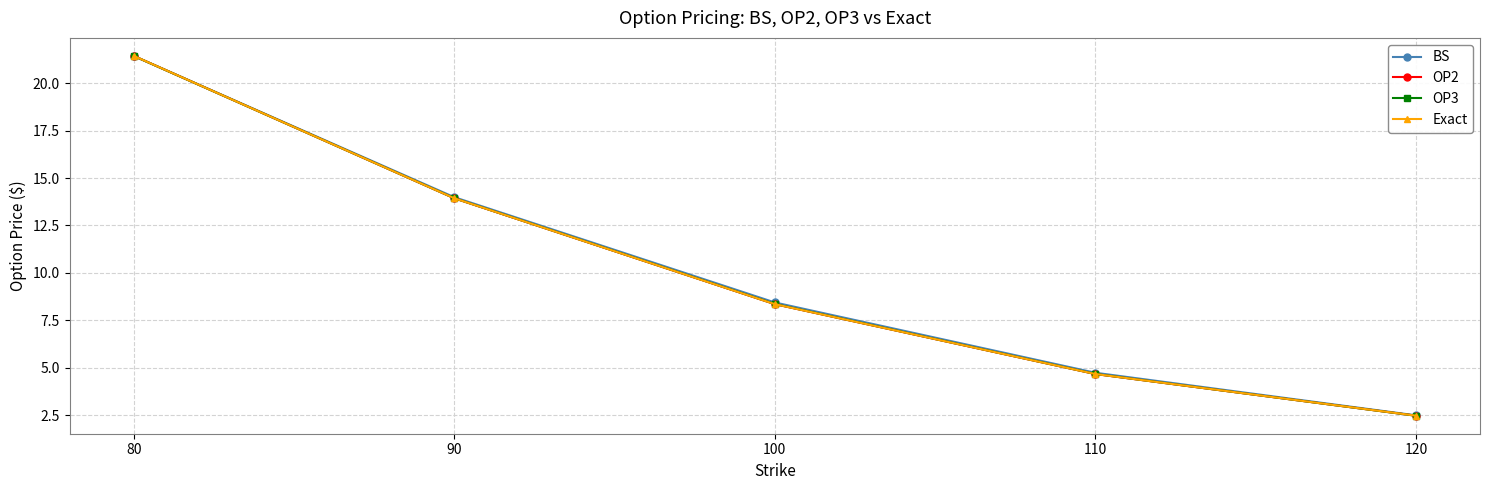

Reading left to right, list all the values displayed in this chart.

BS: 21.4	14.0	8.4	4.7	2.5
OP2: 21.4	13.9	8.4	4.7	2.5
OP3: 21.4	13.9	8.4	4.7	2.5
Exact: 21.4	13.9	8.4	4.7	2.5